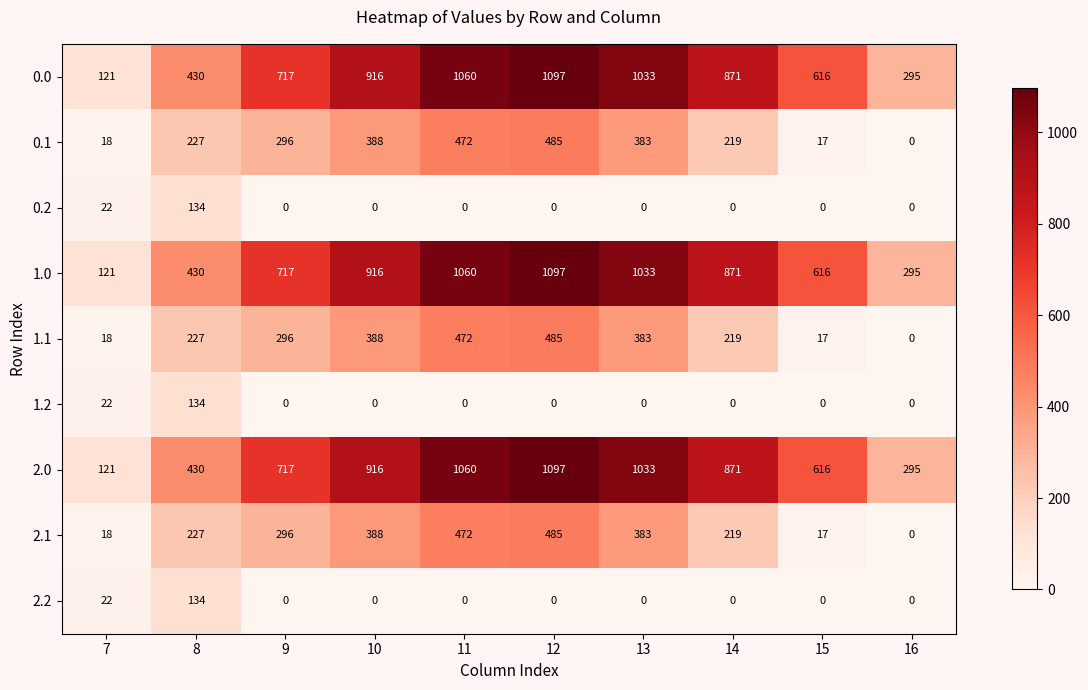

List the labels in order of 0.1 value, smallest first.

16, 15, 7, 14, 8, 9, 13, 10, 11, 12